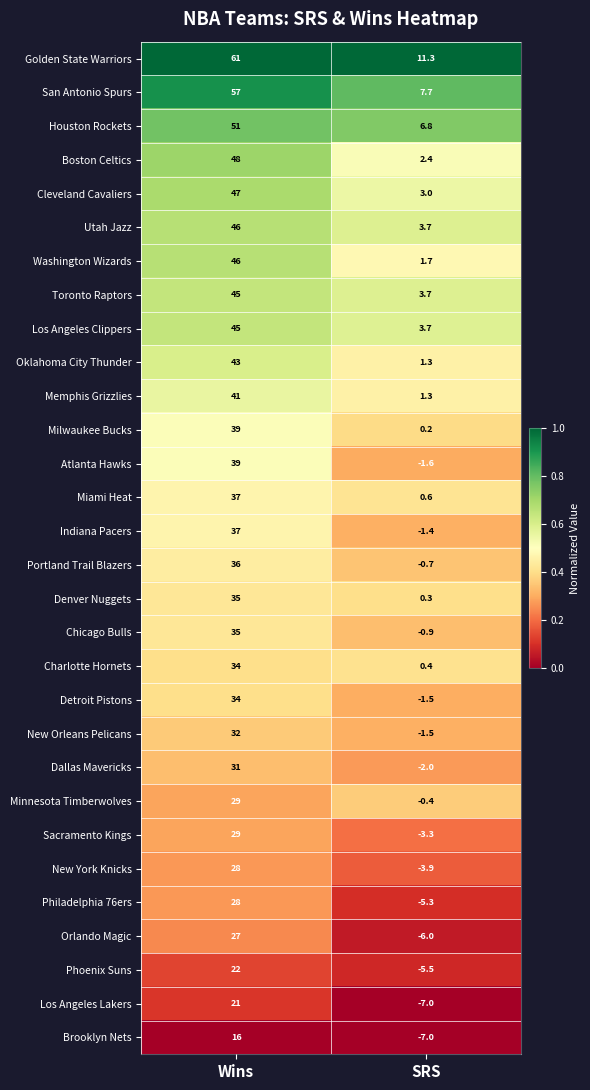

What is the spread (max minus min) of values at Wins?

45.0